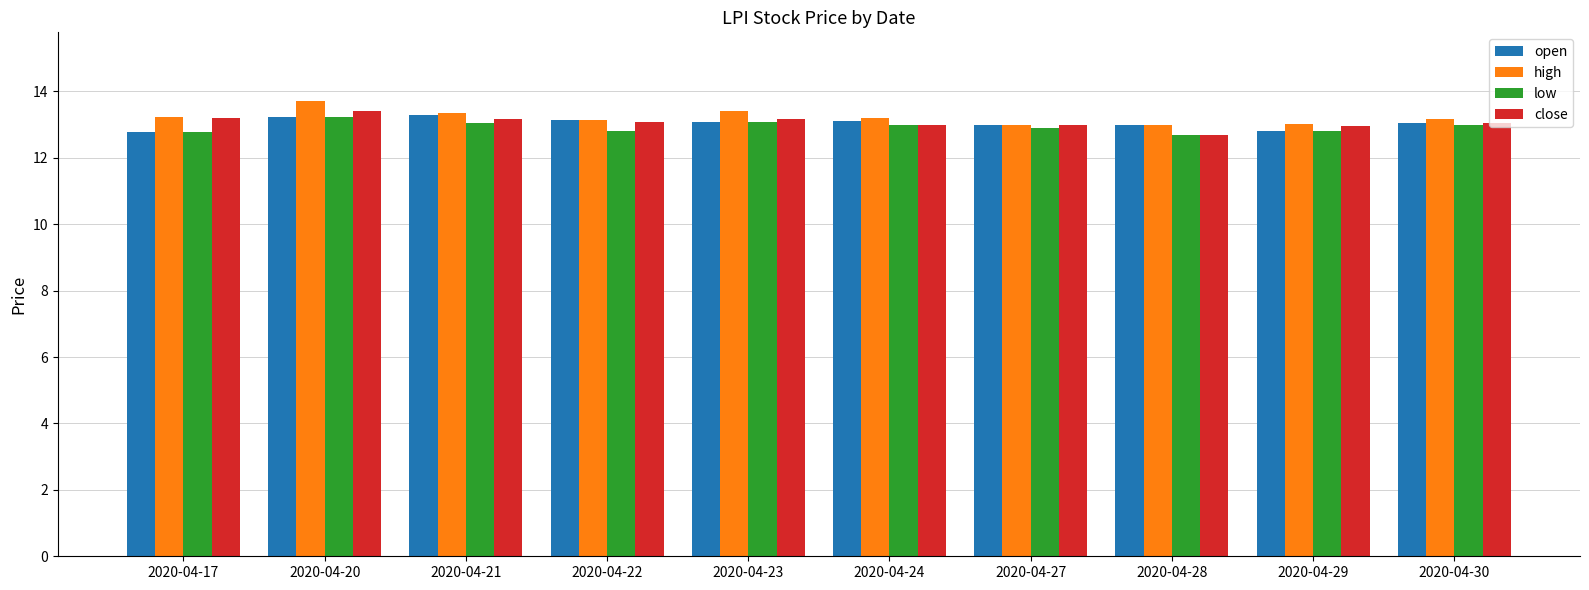

What is the lowest value of the high series?

13.0